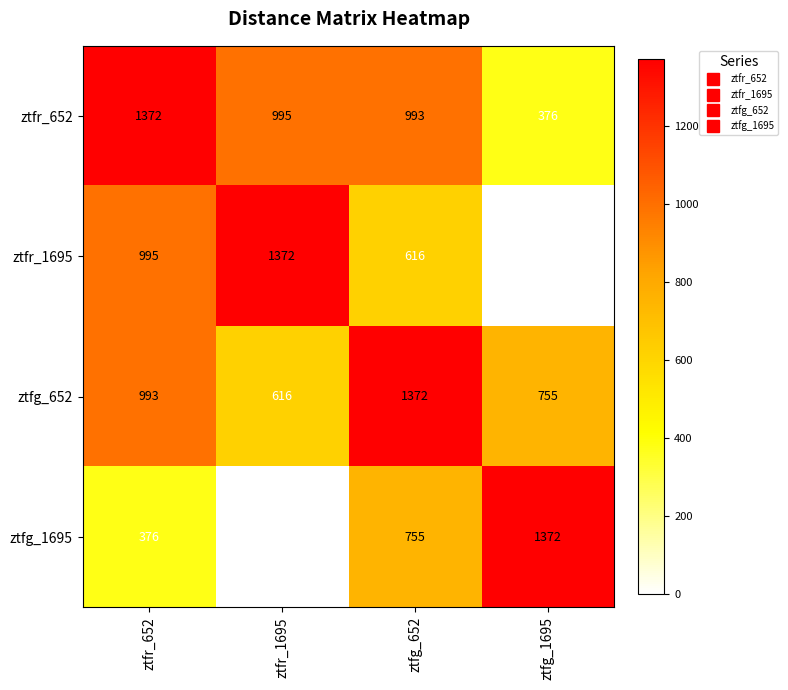

What is the difference between the second highest and minimum values in the ztfg_652 series?

377